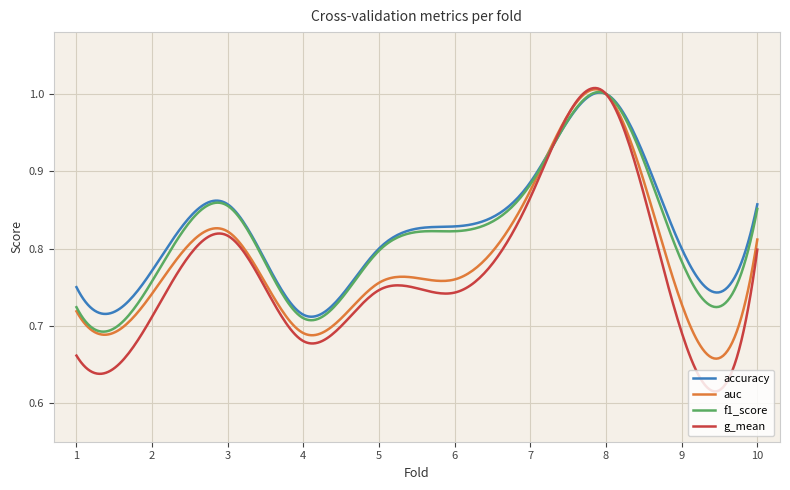

Which series has the widest spread of values?

g_mean